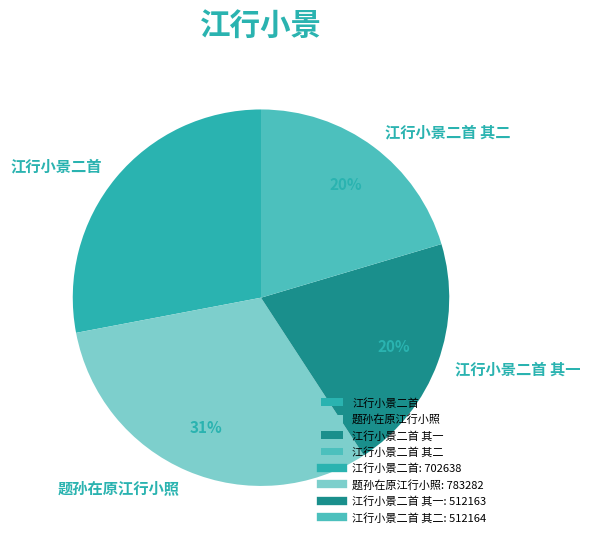

Which has a higher value, 江行小景二首 or 江行小景二首 其一?

江行小景二首